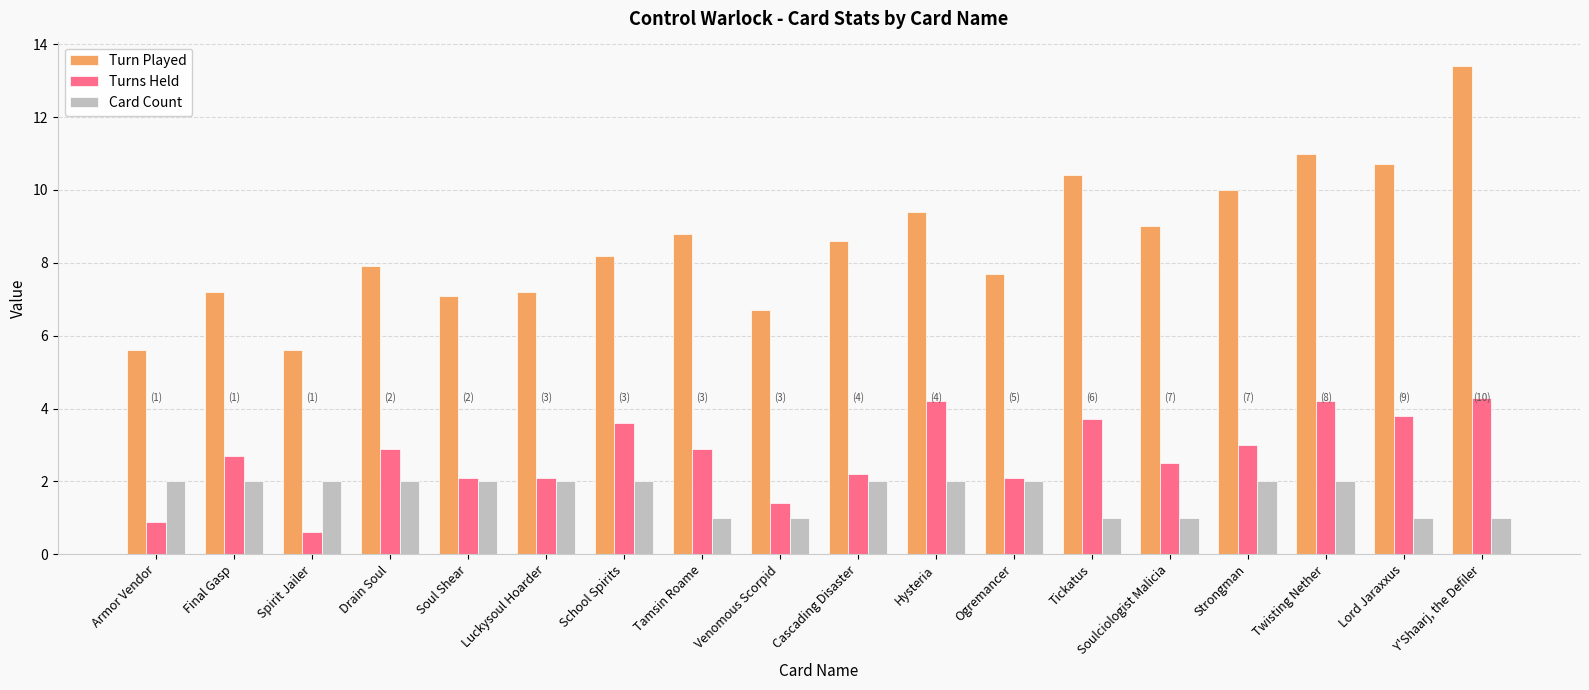

Is it true that Card Count equals 2.0 at Cascading Disaster?

True